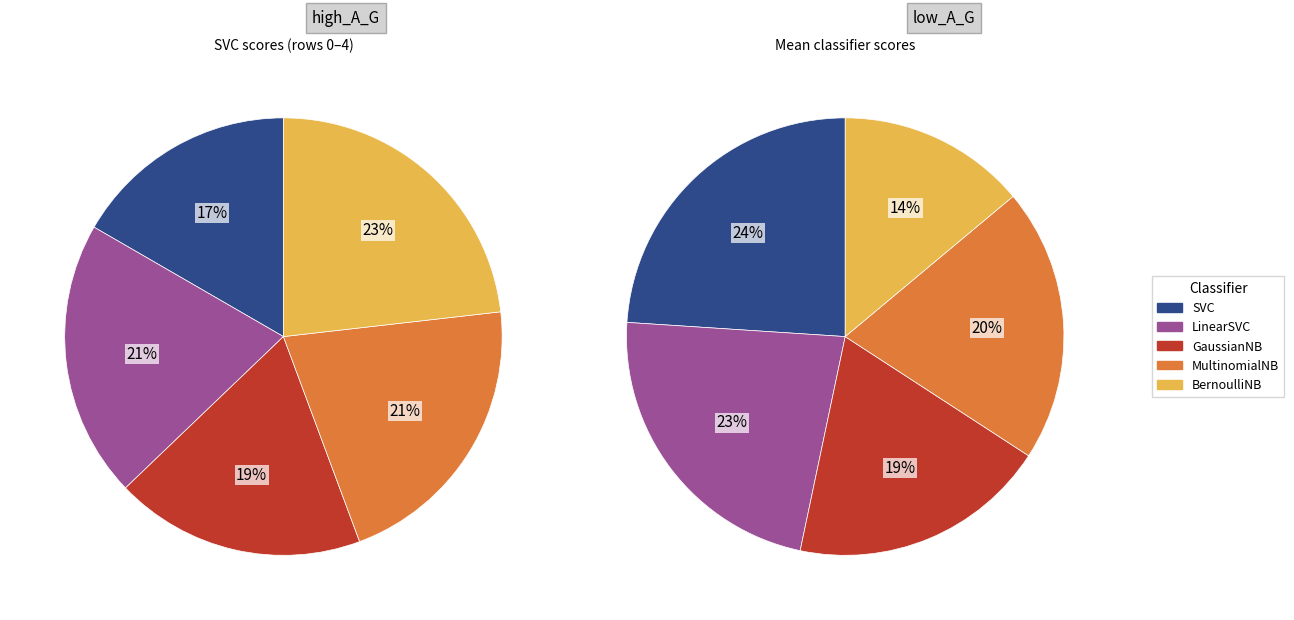

True or false: Row 1 accounts for 21% of the total.

False